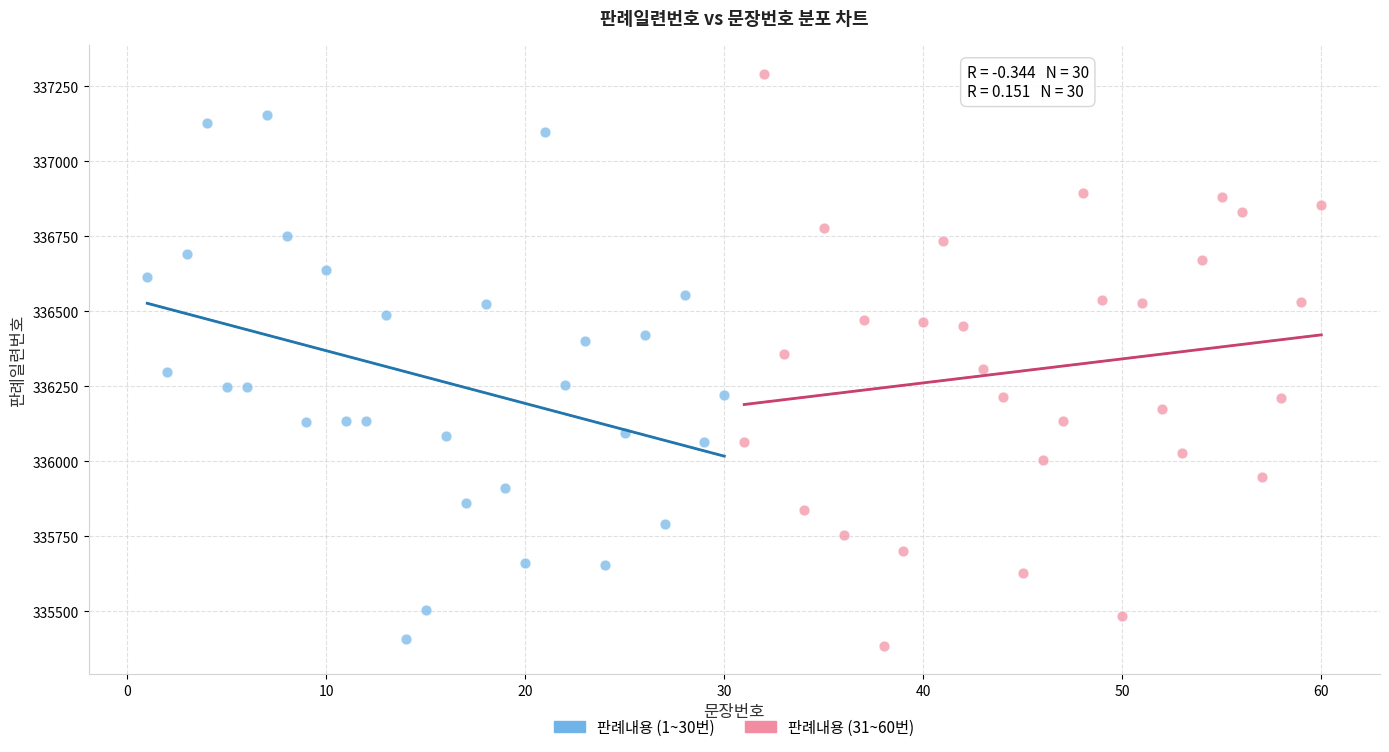

Which series contains the lowest Y value?

판례내용 (31~60번)